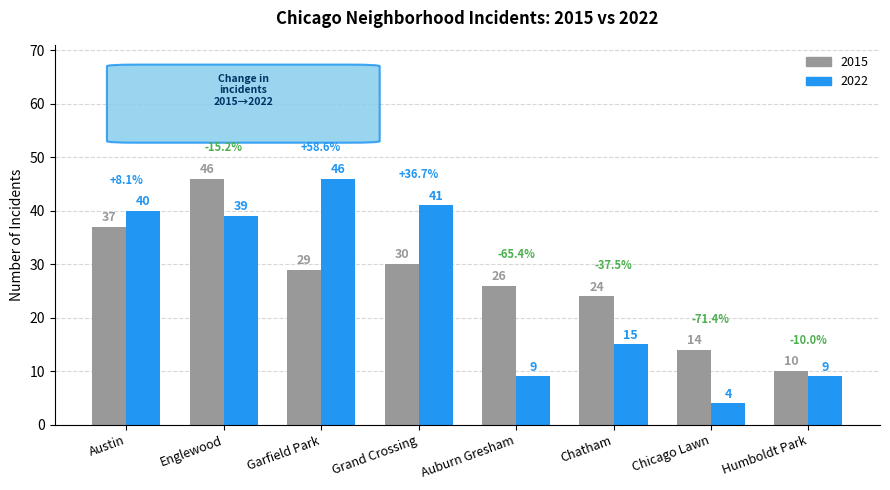

What is the lowest value of the 2015 series?

10